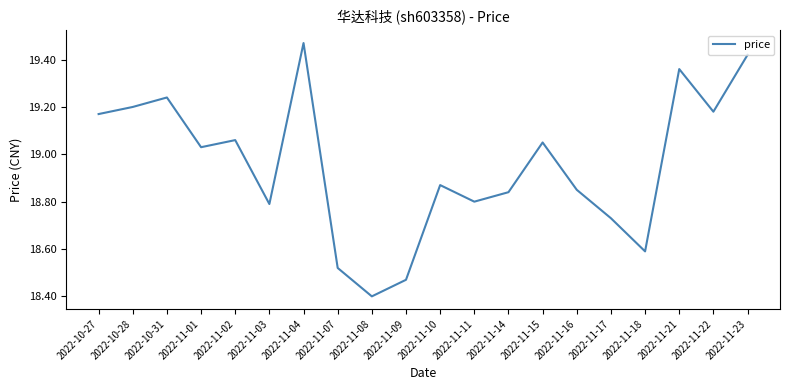

Where is the first local maximum?

2022-10-31